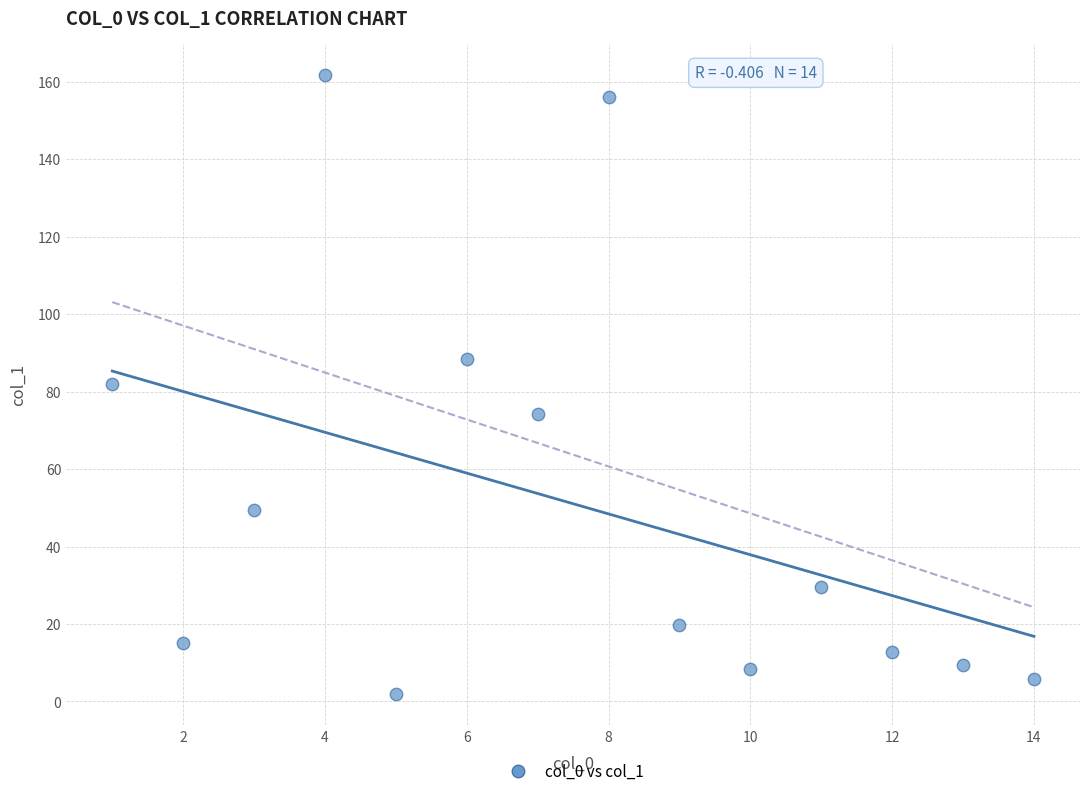

What is the range of Y values (max minus min)?

160.0